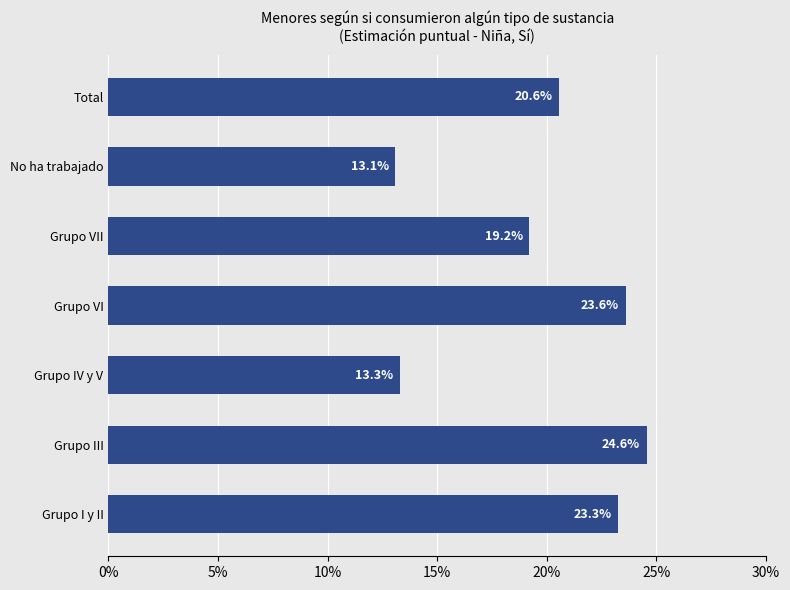

True or false: the data shows 23.6 at Grupo VI.

True